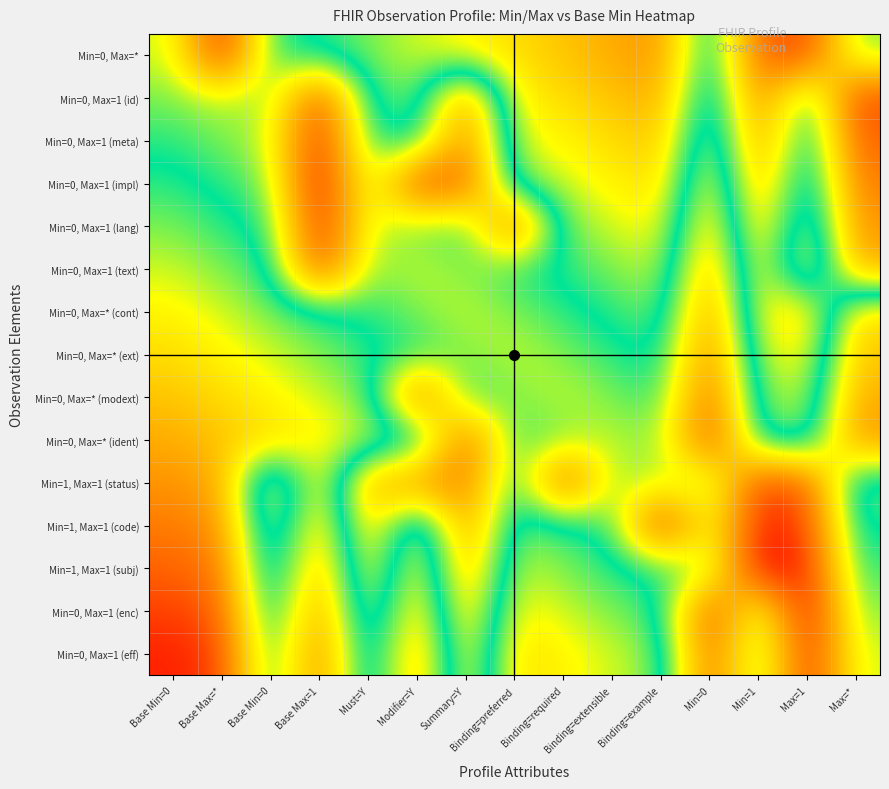

What is the total value across all series at Binding=required?

7.1